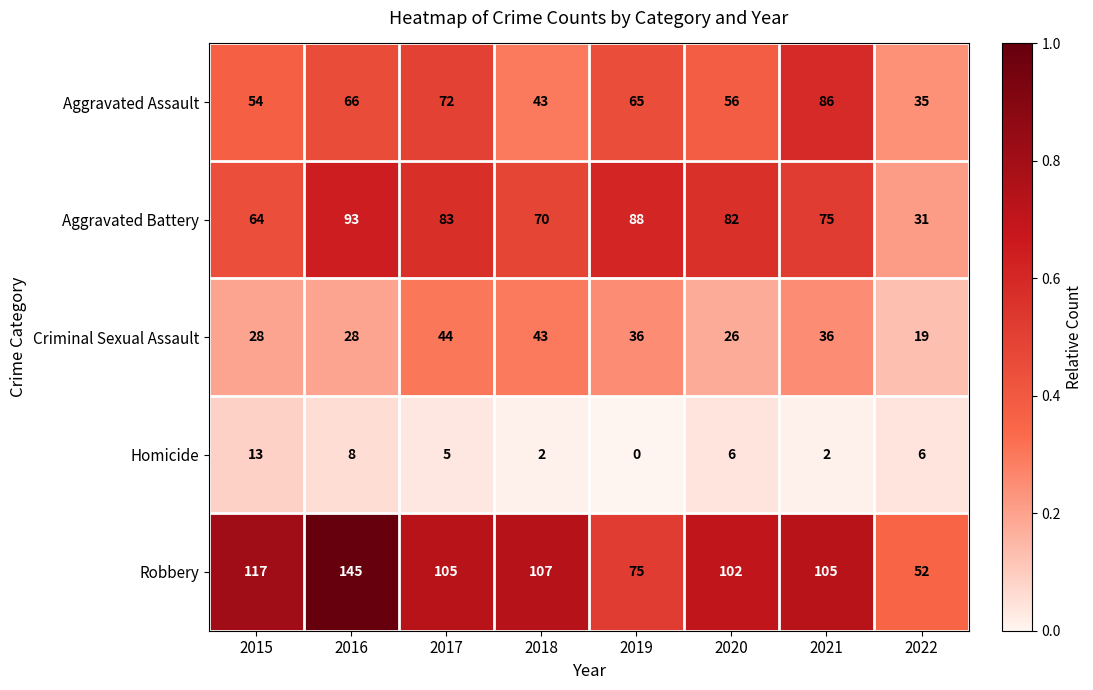

Between 2016 and 2021, which series saw the biggest shift?

Robbery